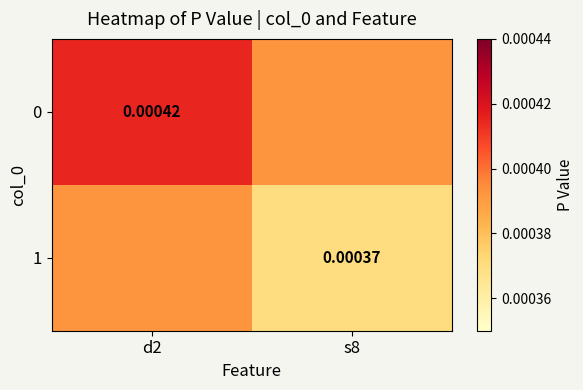

At how many categories does at least one series exceed 0?

2